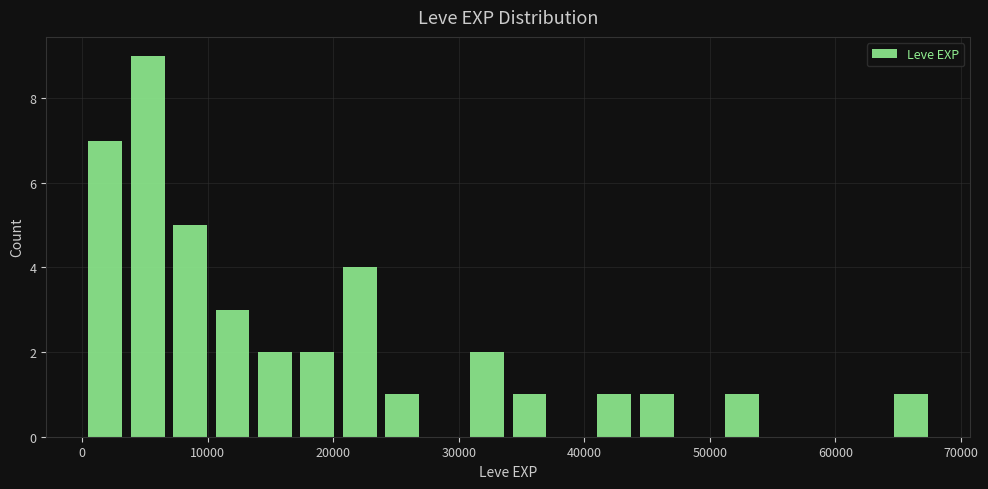

Read against the x-axis, roughly where is the centre of the tallest bar?

5000